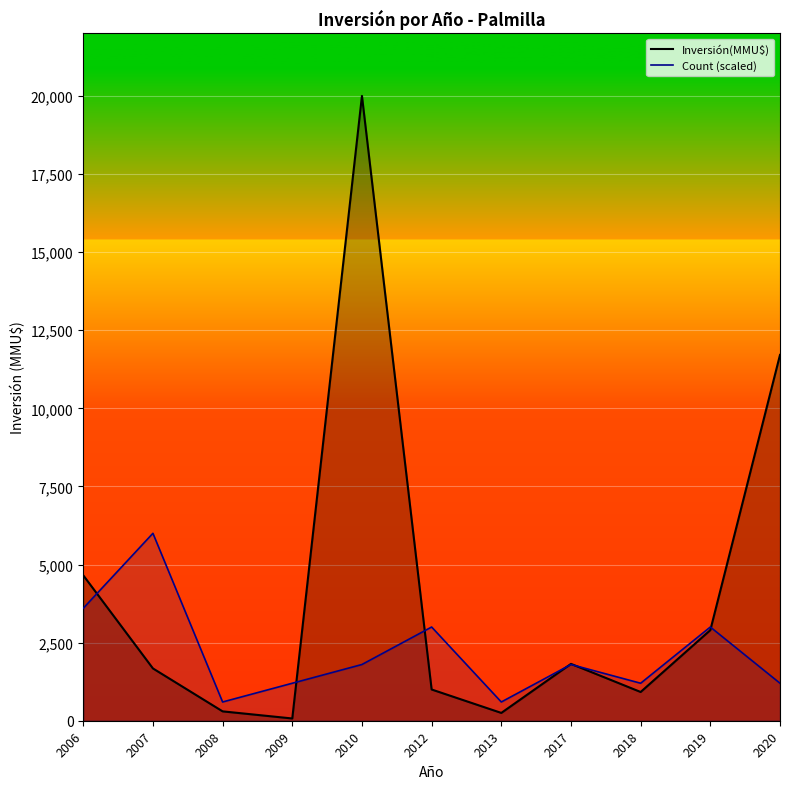

List the labels in order of Inversión(MMU$) value, smallest first.

2009, 2013, 2008, 2018, 2012, 2007, 2017, 2019, 2006, 2020, 2010